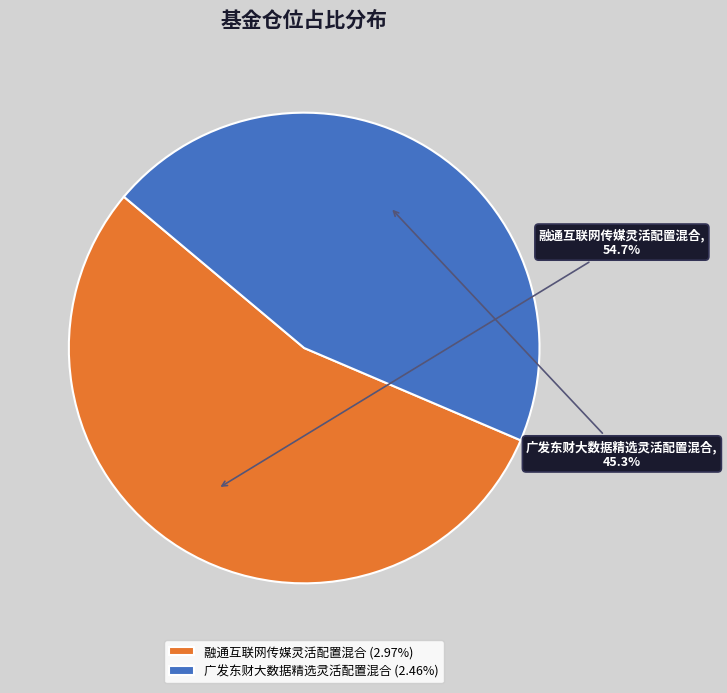

Approximately how many times larger is the value at 融通互联网传媒灵活配置混合 compared to 广发东财大数据精选灵活配置混合?

1.2